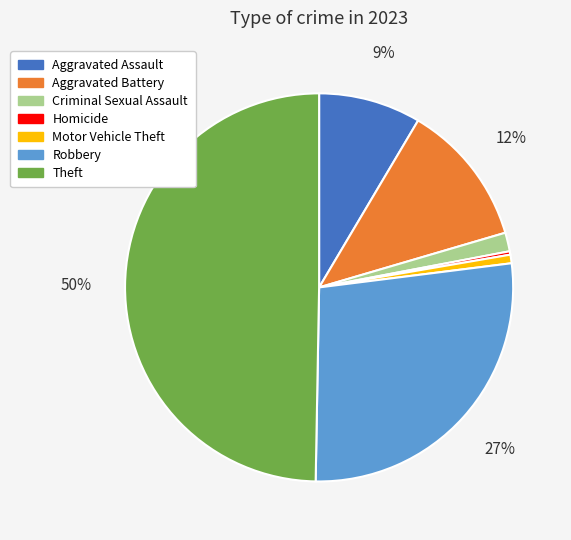

Do Robbery and Motor Vehicle Theft together represent more than half of the pie?

No